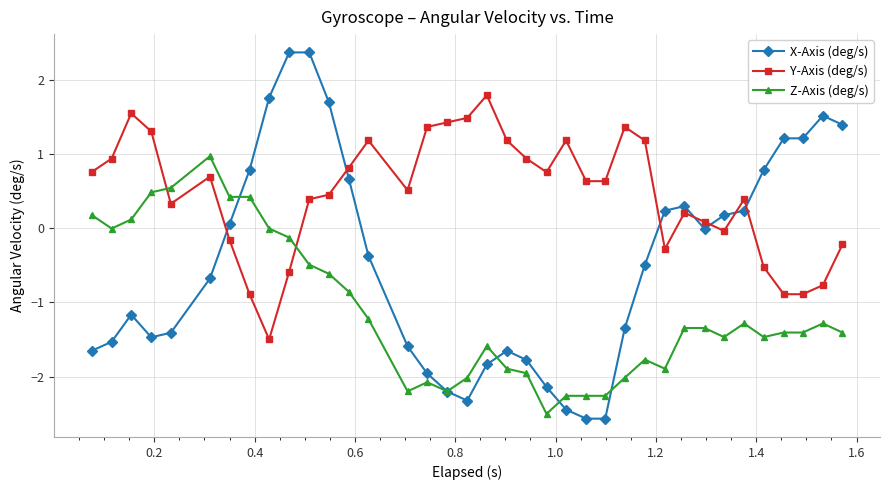

What is the value of the Z-Axis (deg/s) point at the 7th from the left?

0.4